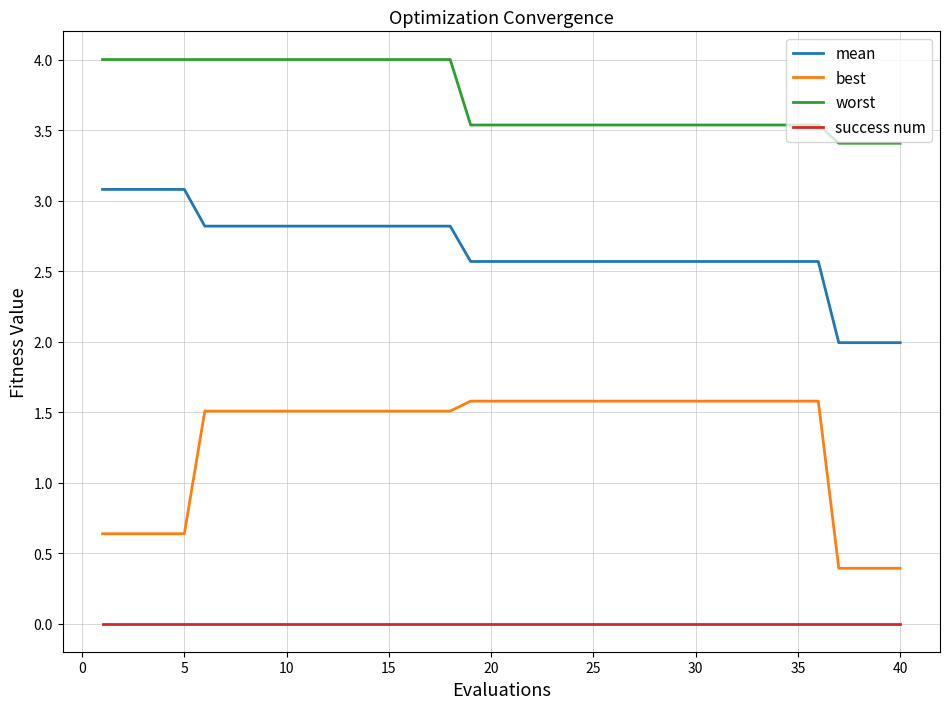

True or false: success num and mean cross at least once.

False